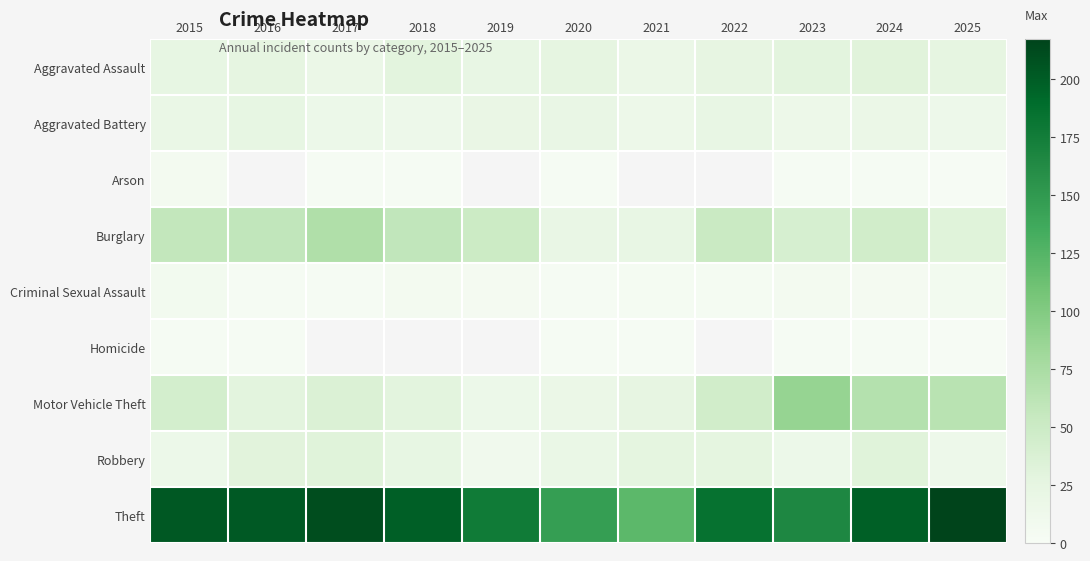

What is the smallest value displayed?

1.0